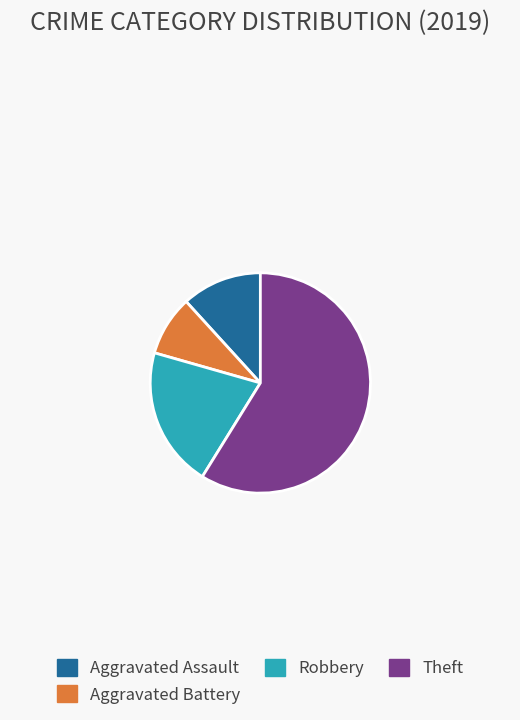

Is the sum of Theft and Aggravated Battery greater than half?

Yes